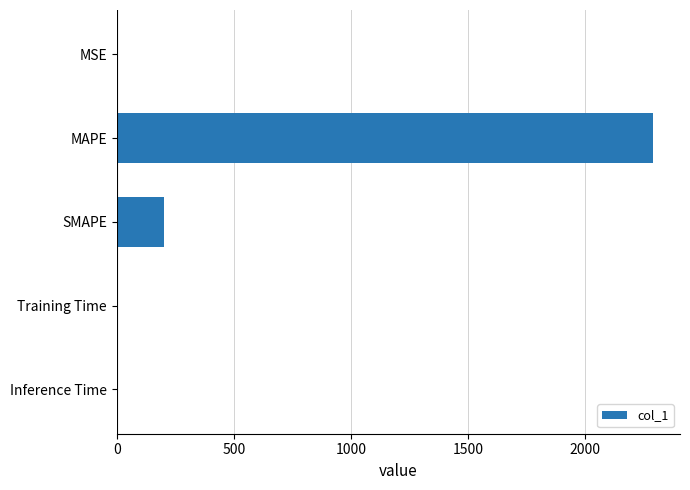

Which has a higher value, Training Time or SMAPE?

SMAPE